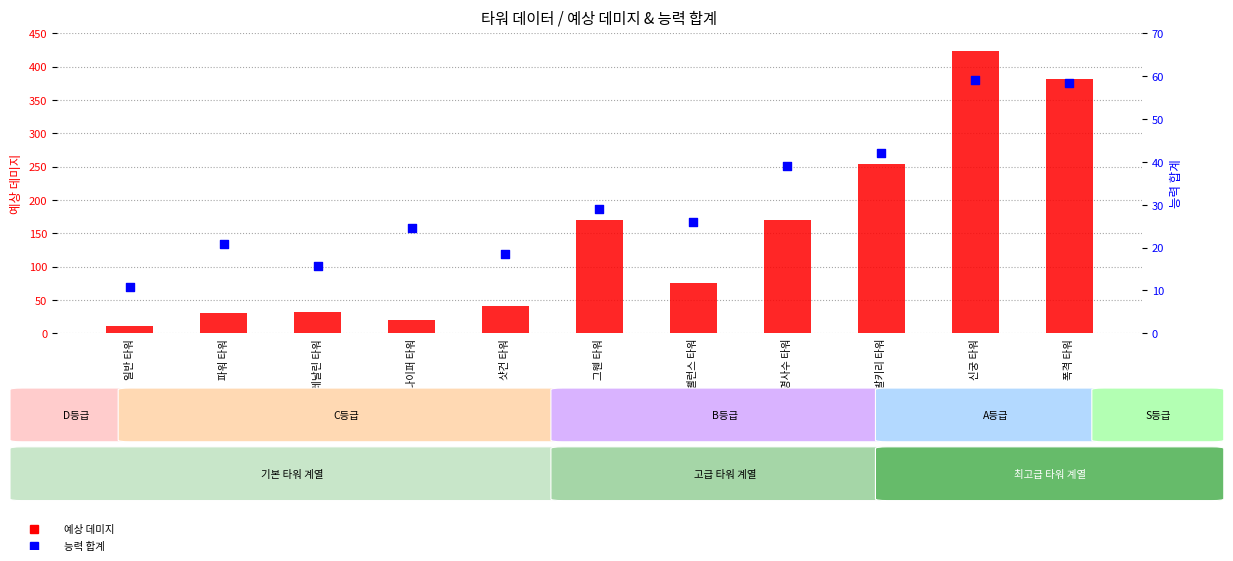

Is the value of 능력 합계 at 명사수 타워 greater than the value of 예상 데미지 at 파워 타워?

Yes